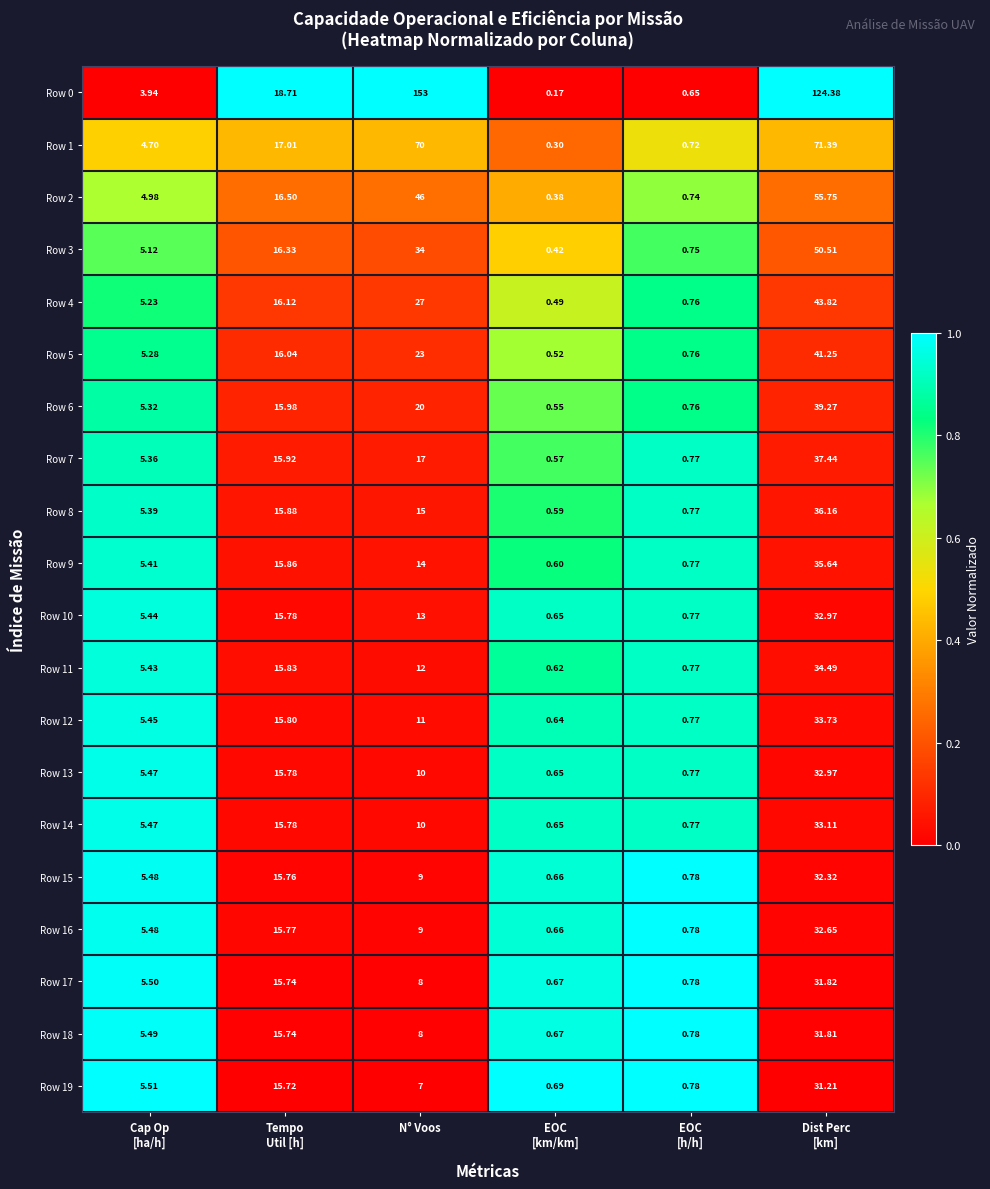

What is the total value across all series at Tempo
Util [h]?

322.1